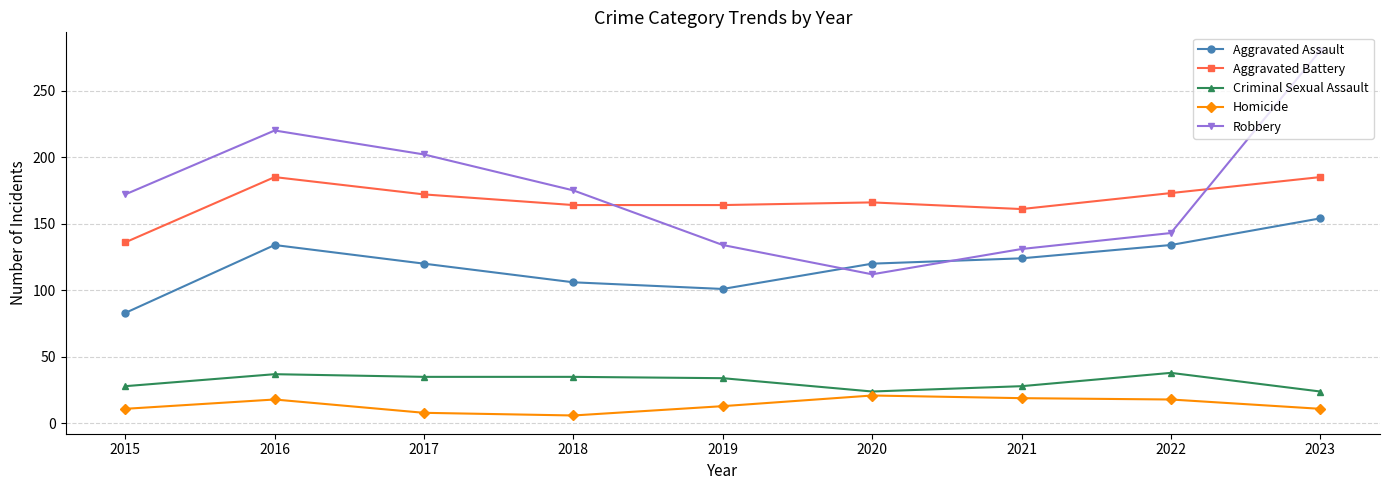

Rank the series by their maximum value, from highest to lowest.

Robbery, Aggravated Battery, Aggravated Assault, Criminal Sexual Assault, Homicide